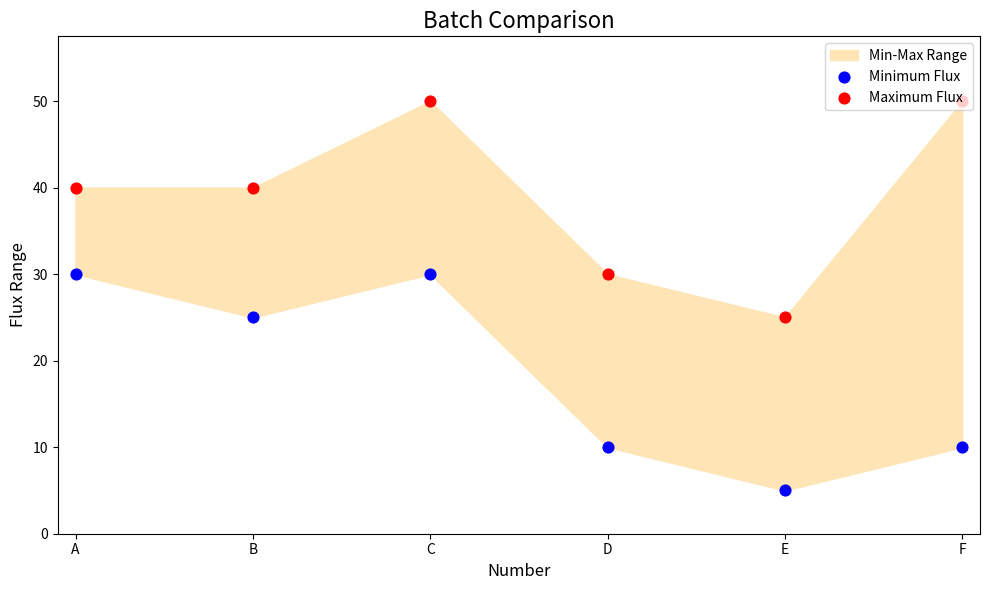

Is the value of Minimum Flux at E greater than the value of Maximum Flux at E?

No